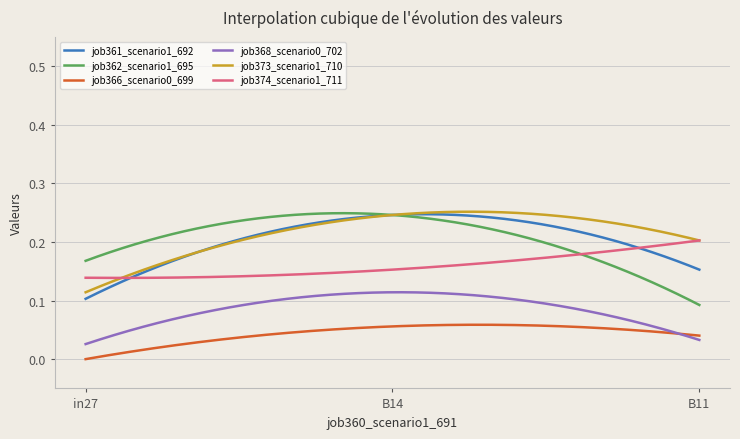

How many lines are shown in the chart?

6